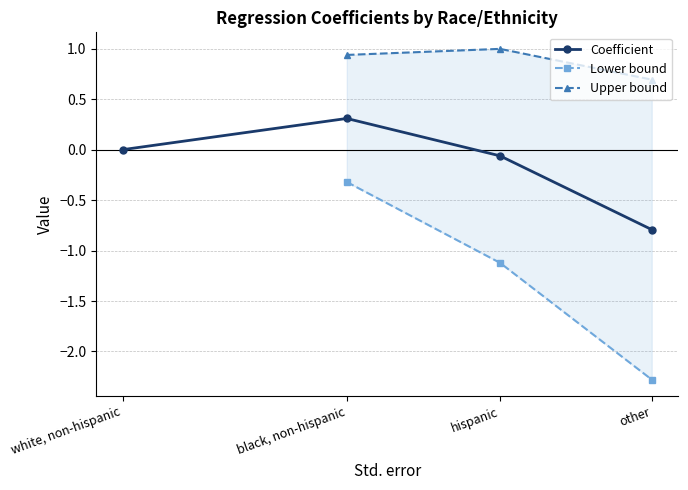

What is the lowest value of the Coefficient series?

-0.8